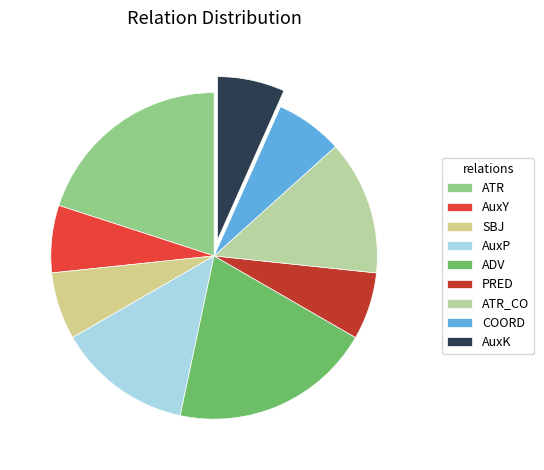

What is the largest slice in the pie chart?

ATR